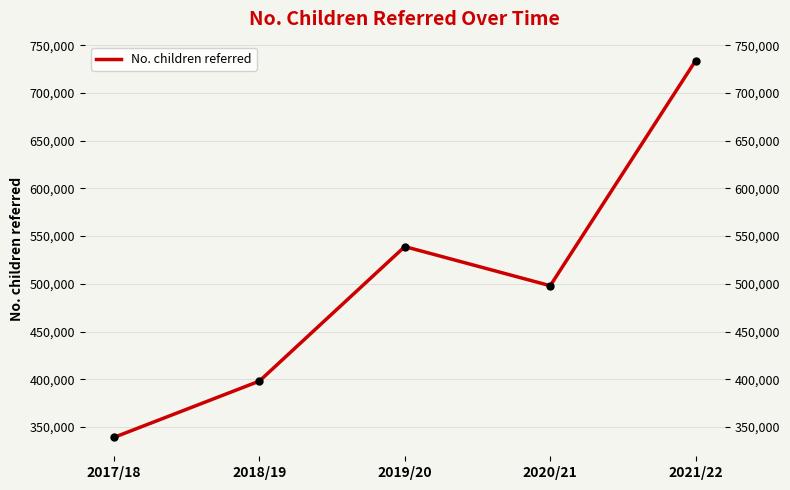

Between 2020/21 and 2017/18, which is larger?

2020/21